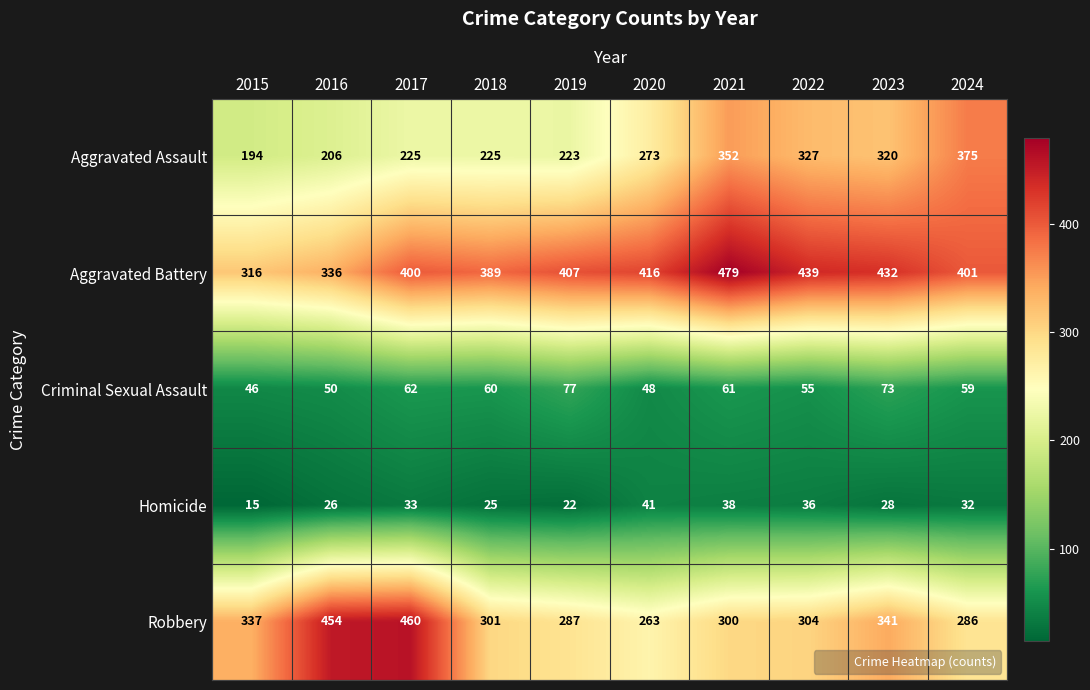

What is the smallest value displayed?

15